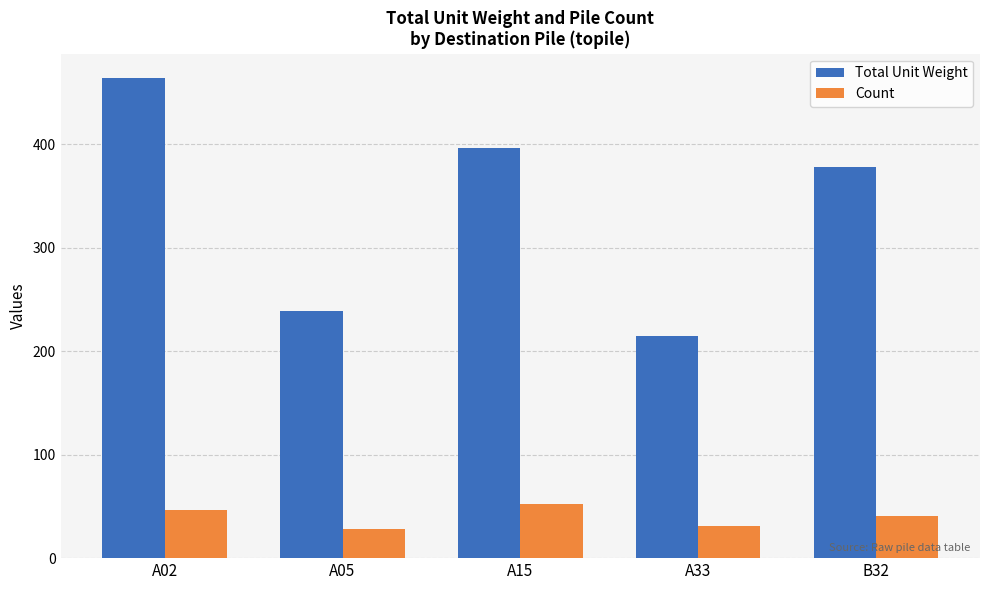

Are the bars grouped side by side (vs. stacked)?

Yes